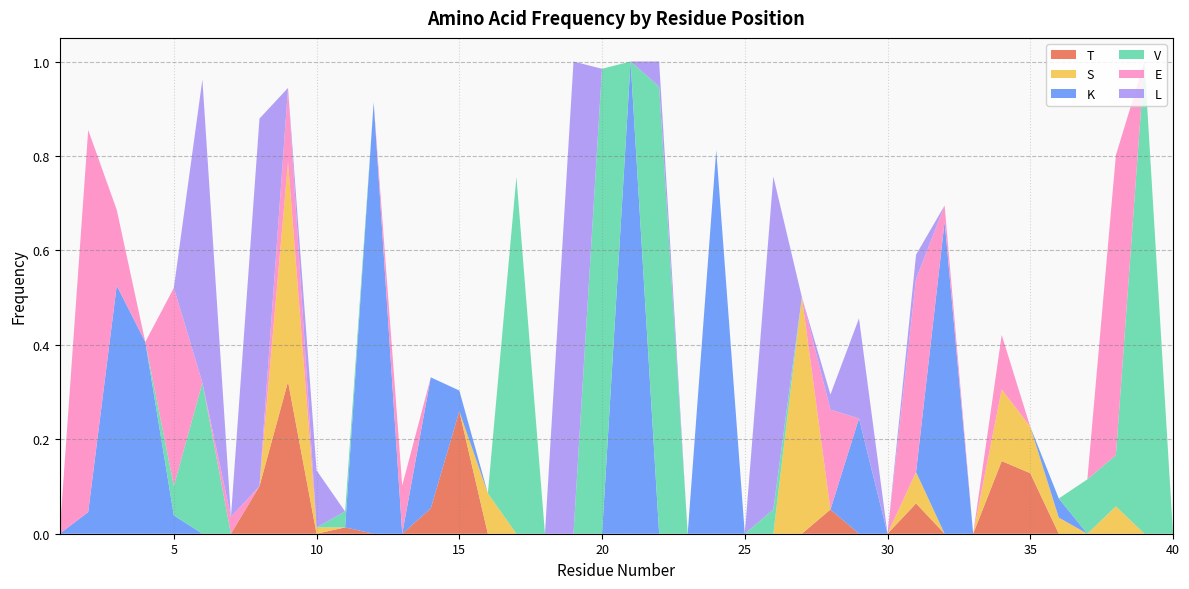

Reading left to right, transcribe all the data shown in this chart.

T: 0.0	0.0	0.0	0.0	0.0	0.0	0.0	0.1	0.3	0.0	0.0	0.0	0.0	0.1	0.3	0.0	0.0	0.0	0.0	0.0	0.0	0.0	0.0	0.0	0.0	0.0	0.0	0.1	0.0	0.0	0.1	0.0	0.0	0.2	0.1	0.0	0.0	0.0	0.0	0.0
S: 0.0	0.0	0.0	0.0	0.0	0.0	0.0	0.0	0.5	0.0	0.0	0.0	0.0	0.0	0.0	0.1	0.0	0.0	0.0	0.0	0.0	0.0	0.0	0.0	0.0	0.0	0.5	0.0	0.0	0.0	0.1	0.0	0.0	0.2	0.1	0.0	0.0	0.1	0.0	0.0
K: 0.0	0.0	0.5	0.4	0.0	0.0	0.0	0.0	0.0	0.0	0.0	0.9	0.0	0.3	0.0	0.0	0.0	0.0	0.0	0.0	1.0	0.0	0.0	0.8	0.0	0.0	0.0	0.0	0.2	0.0	0.0	0.7	0.0	0.0	0.0	0.0	0.0	0.0	0.0	0.0
V: 0.0	0.0	0.0	0.0	0.1	0.3	0.0	0.0	0.0	0.0	0.0	0.0	0.0	0.0	0.0	0.0	0.8	0.0	0.0	1.0	0.0	0.9	0.0	0.0	0.0	0.1	0.0	0.0	0.0	0.0	0.0	0.0	0.0	0.0	0.0	0.0	0.1	0.1	1.0	0.0
E: 0.0	0.8	0.2	0.0	0.4	0.0	0.0	0.0	0.2	0.0	0.0	0.0	0.1	0.0	0.0	0.0	0.0	0.0	0.0	0.0	0.0	0.0	0.0	0.0	0.0	0.0	0.0	0.2	0.0	0.0	0.4	0.0	0.0	0.1	0.0	0.0	0.0	0.6	0.0	0.0
L: 0.0	0.0	0.0	0.0	0.0	0.6	0.0	0.8	0.0	0.1	0.0	0.0	0.0	0.0	0.0	0.0	0.0	0.0	1.0	0.0	0.0	0.1	0.0	0.0	0.0	0.7	0.0	0.0	0.2	0.0	0.1	0.0	0.0	0.0	0.0	0.0	0.0	0.0	0.0	0.0